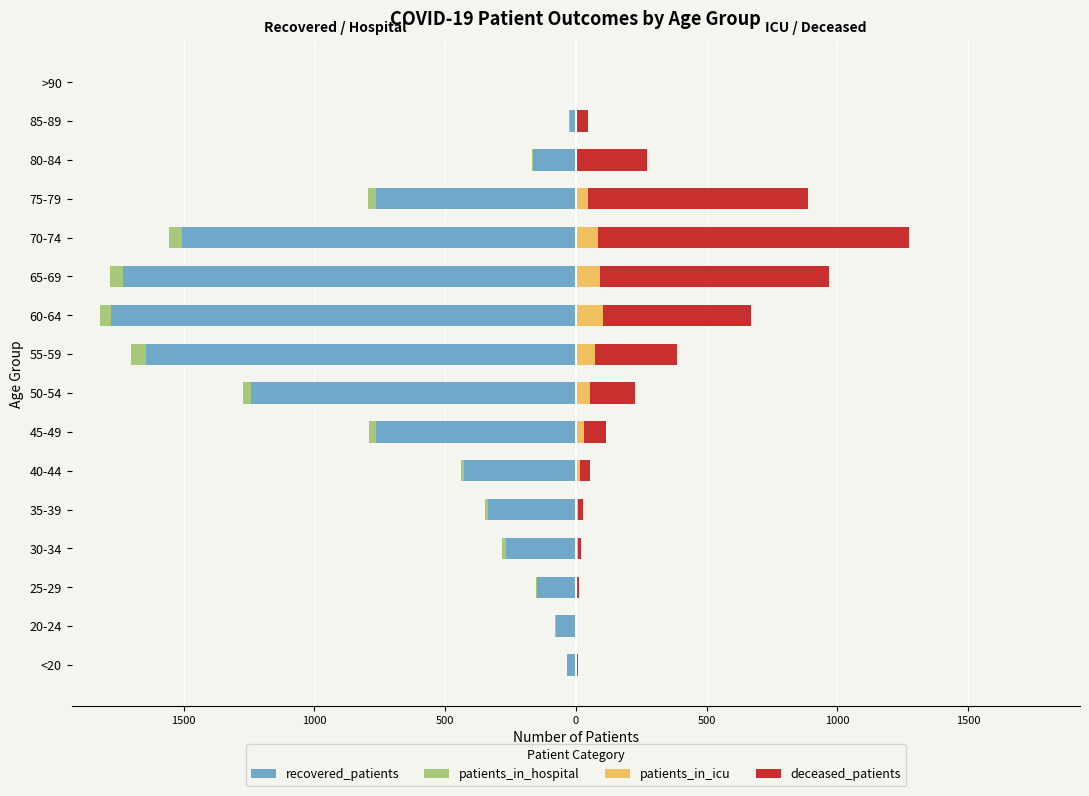

What is the value of the deceased_patients bar at the 1st from the left?

4